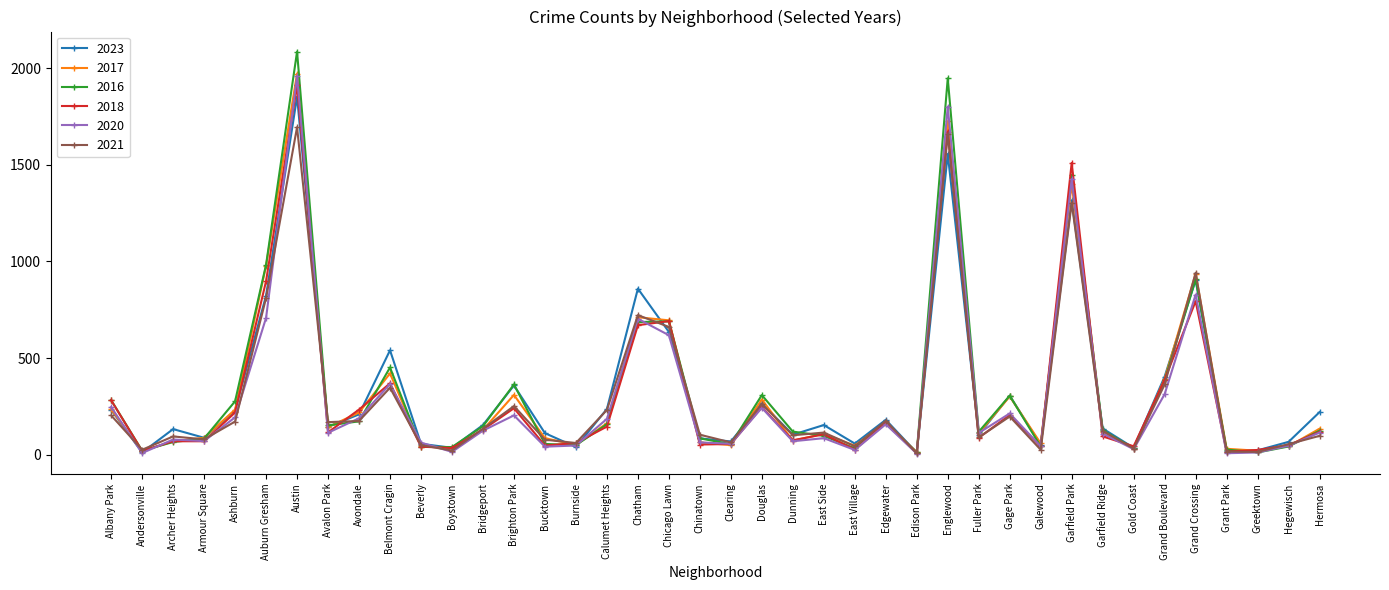

True or false: 2020 has a value of 828 at Grand Crossing.

True